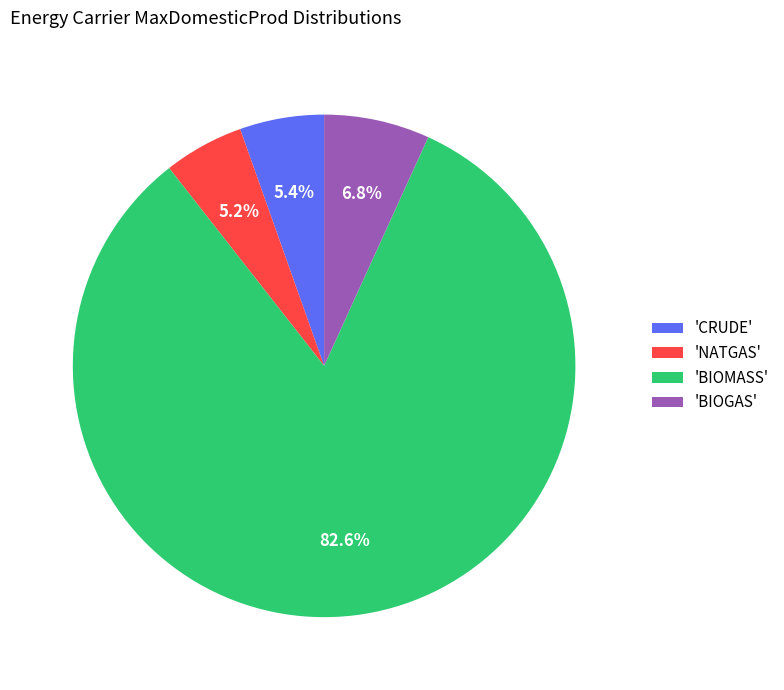

Which has a higher value, 'CRUDE' or 'BIOMASS'?

'BIOMASS'